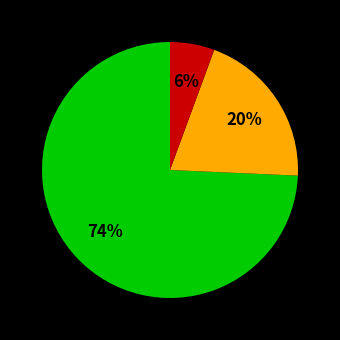

How many slices are in this pie chart?

3